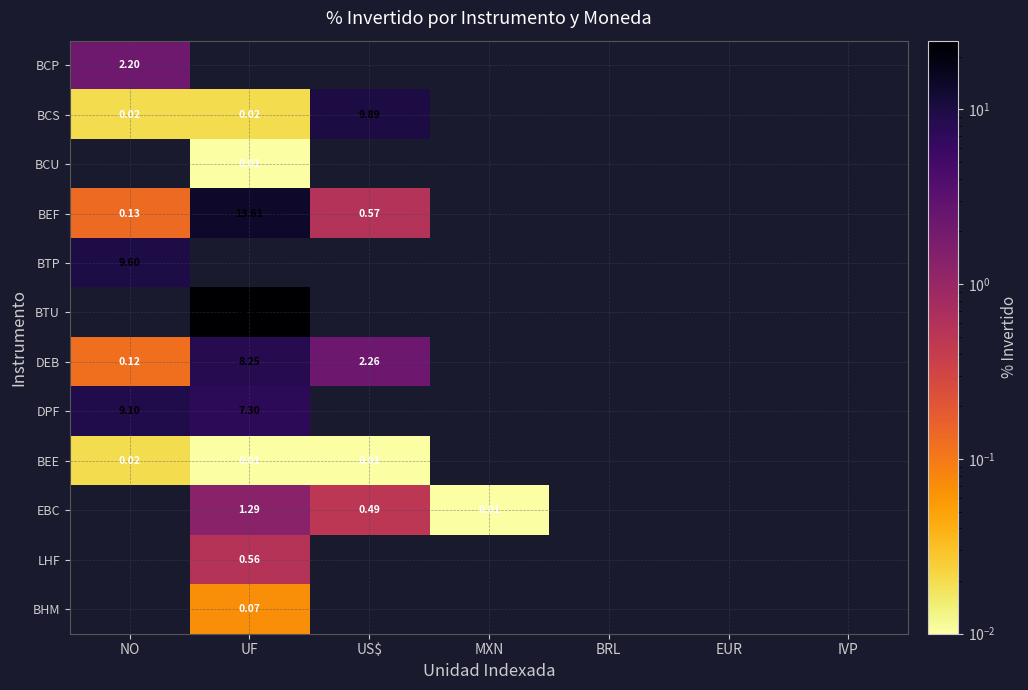

At which label is DPF closest to 8?

UF